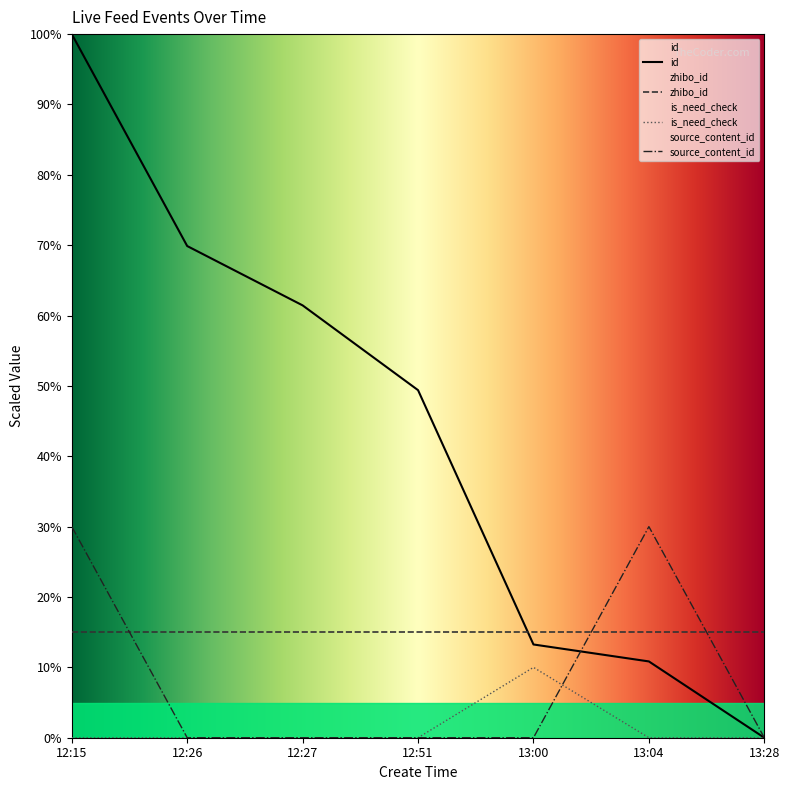

How many values in the source_content_id series exceed 0?

2